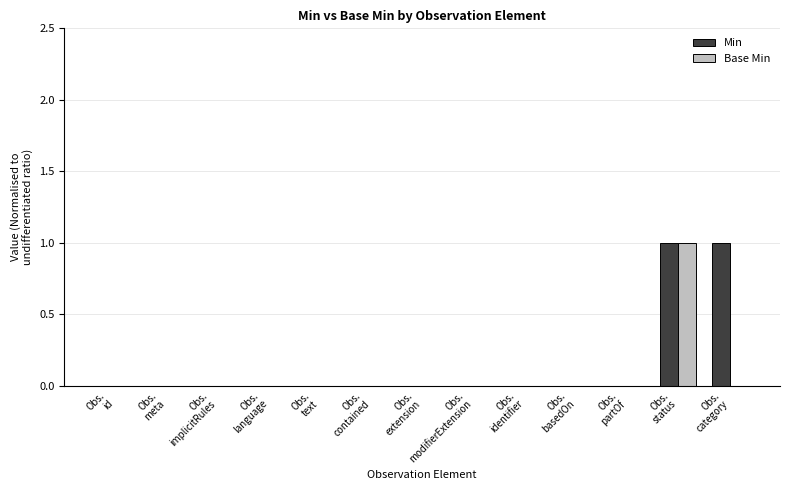

Reading left to right, list all the values displayed in this chart.

Min: 0	0	0	0	0	0	0	0	0	0	0	1	1
Base Min: 0	0	0	0	0	0	0	0	0	0	0	1	0